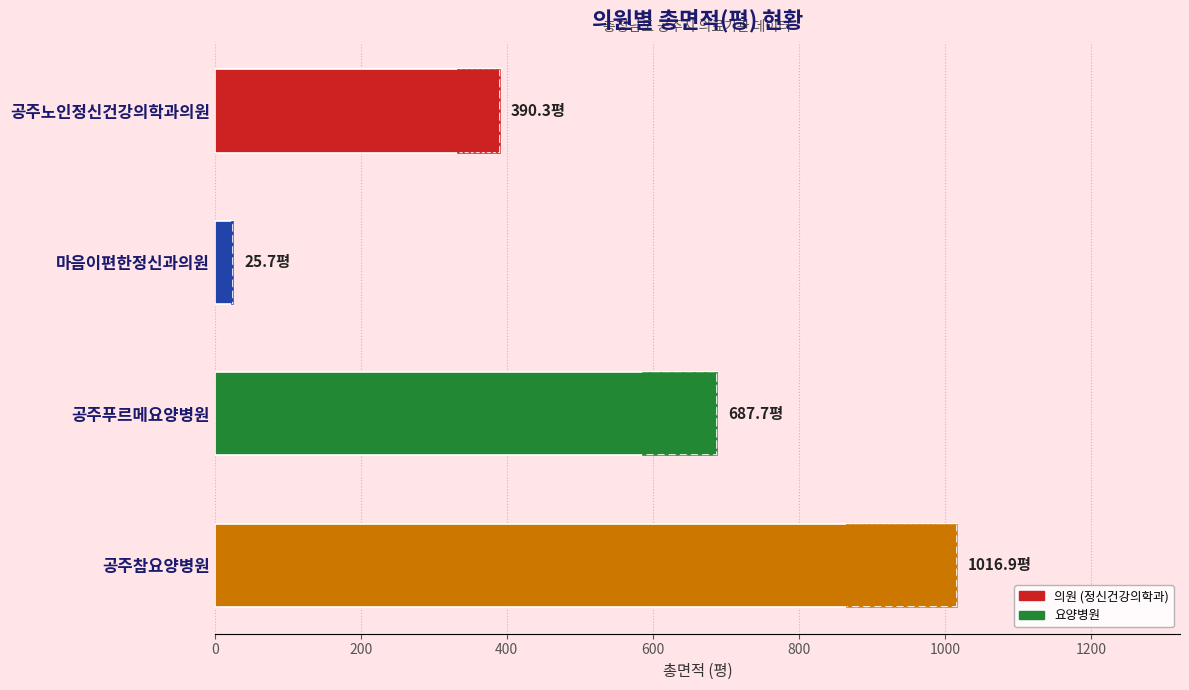

What is the average value?

530.1